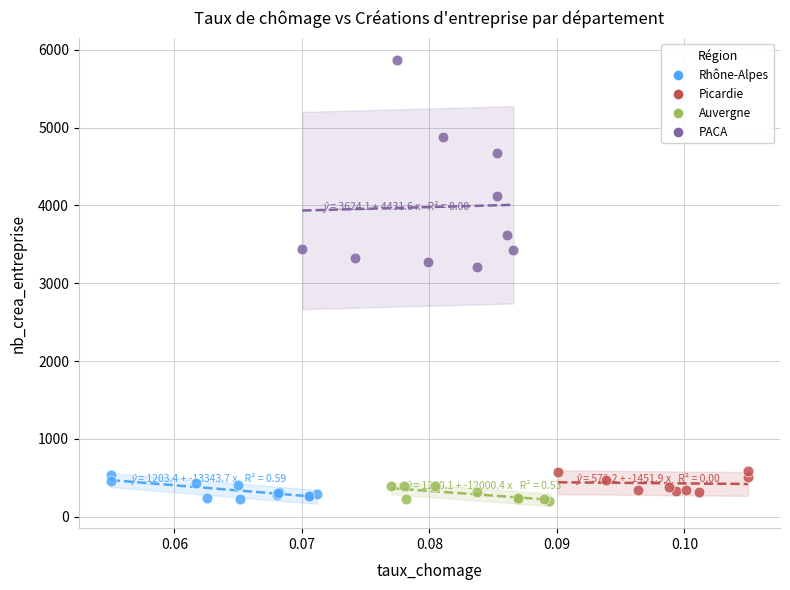

Which series has the largest Y range (max minus min)?

PACA